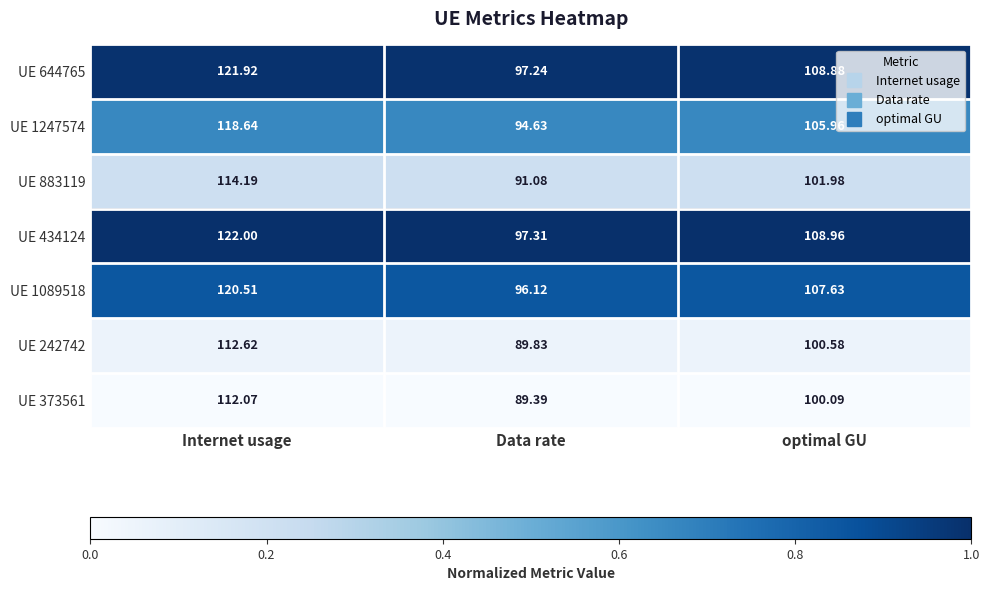

At which label does UE 434124 first exceed 108?

Internet usage